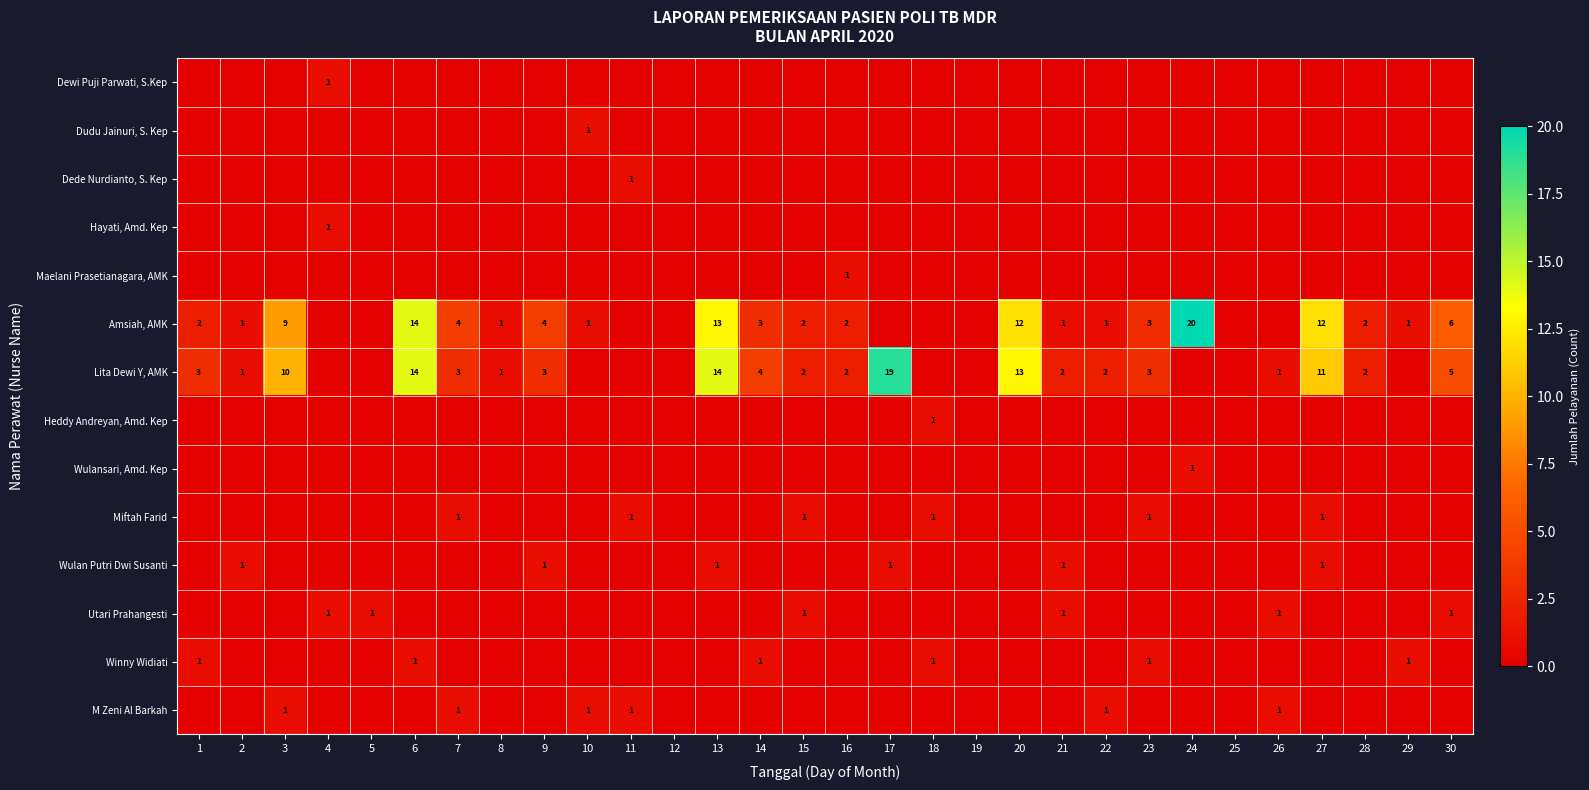

The Lita Dewi Y, AMK series shows 10 at 3. True or false?

True